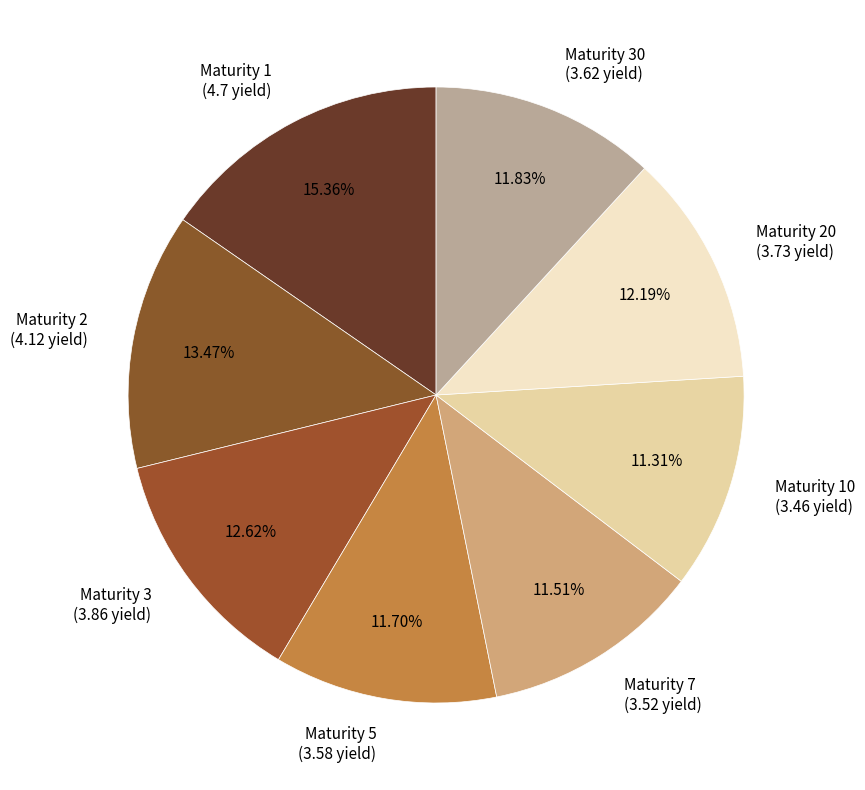

Combined, do Maturity 3 and Maturity 20 account for over 50%?

No